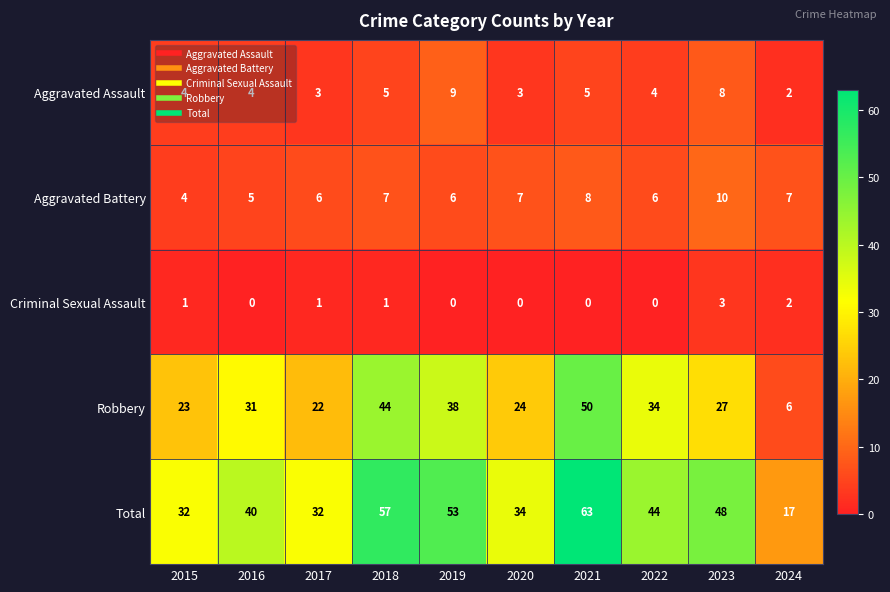

Count the number of categories in the chart.

10